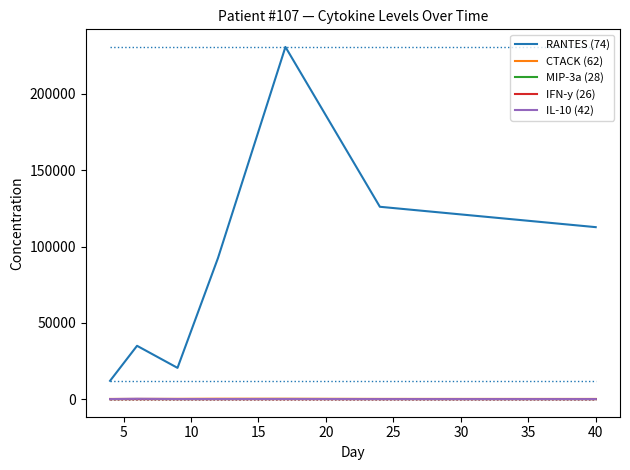

True or false: RANTES (74) and IFN-y (26) cross at least once.

False